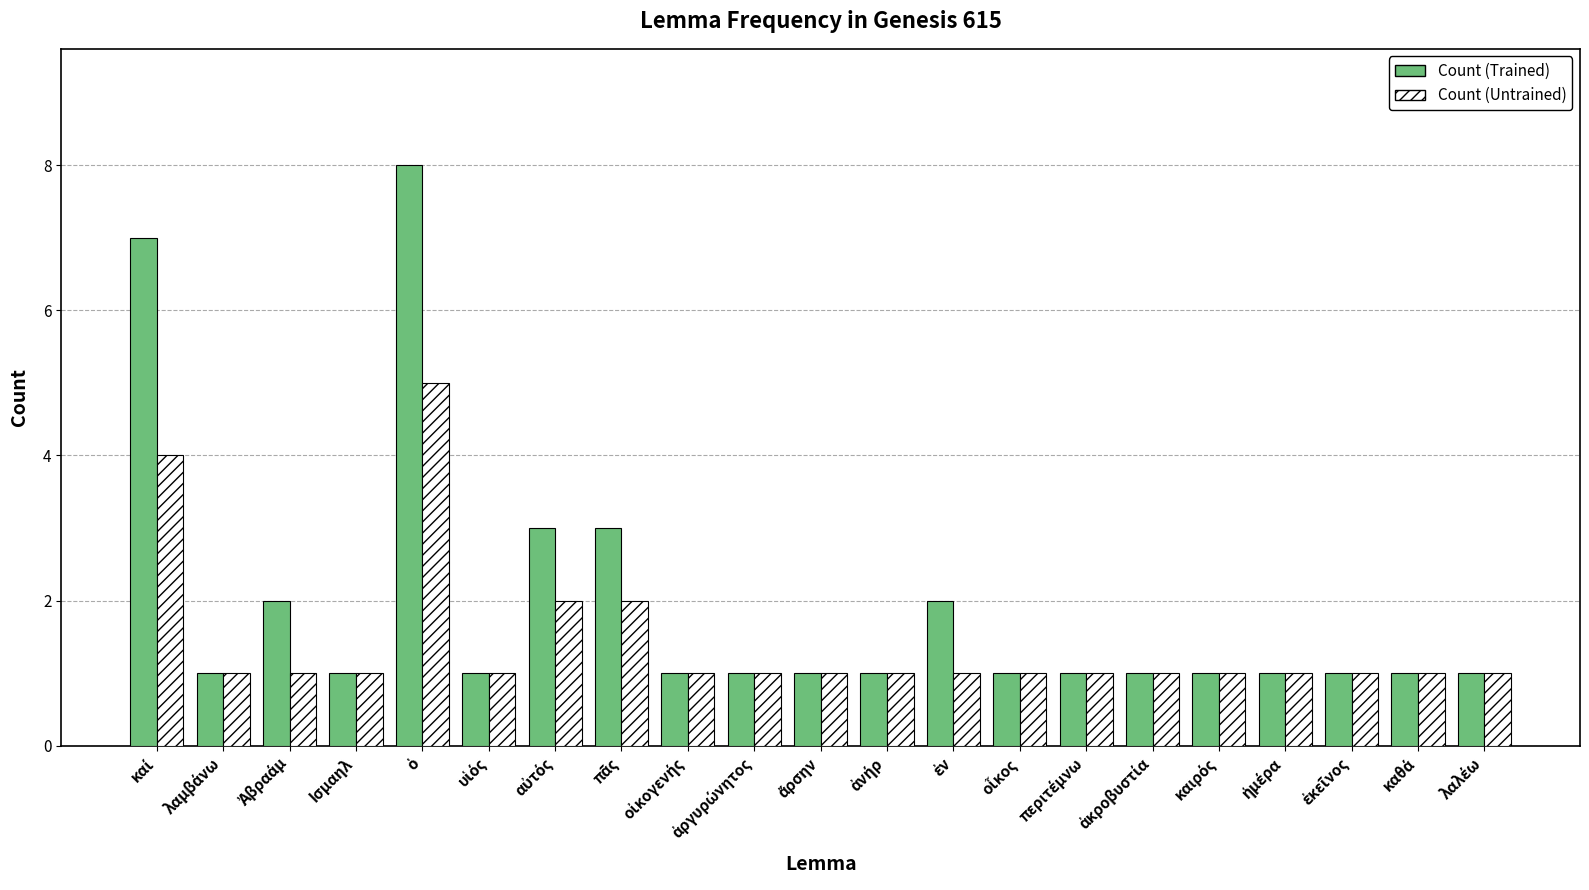

Does the chart contain any negative values?

No